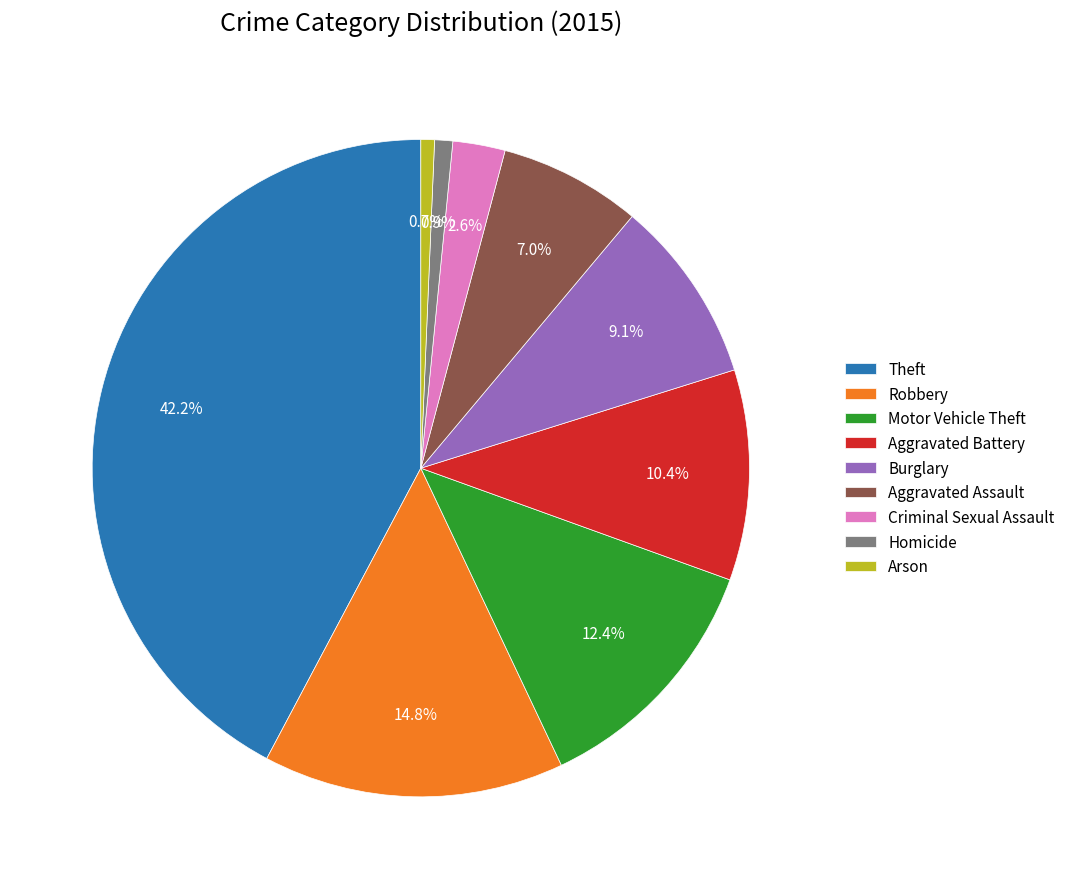

What percentage is the Homicide slice, to the nearest percent?

1%